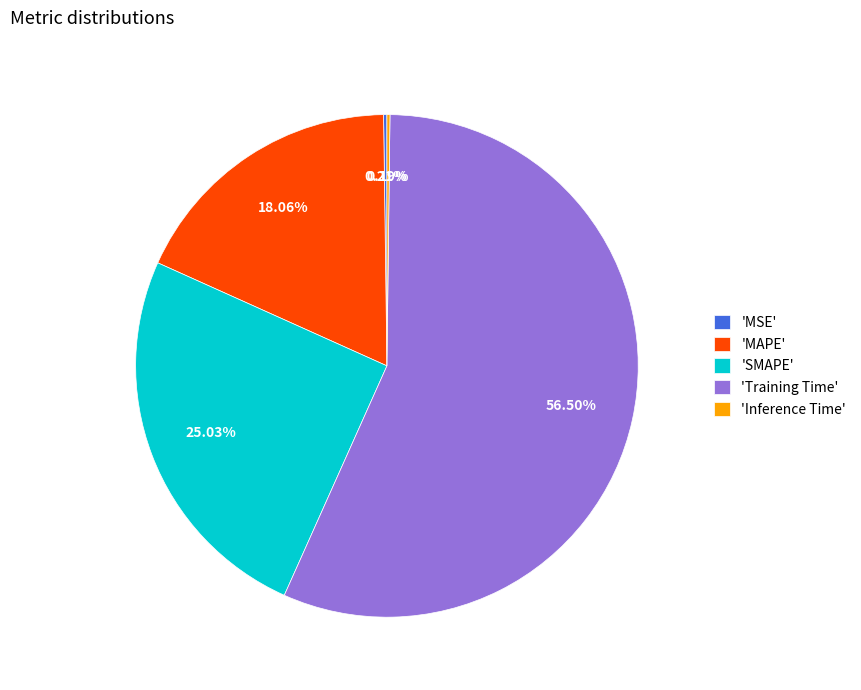

Which slice represents more than half of the pie?

'Training Time'